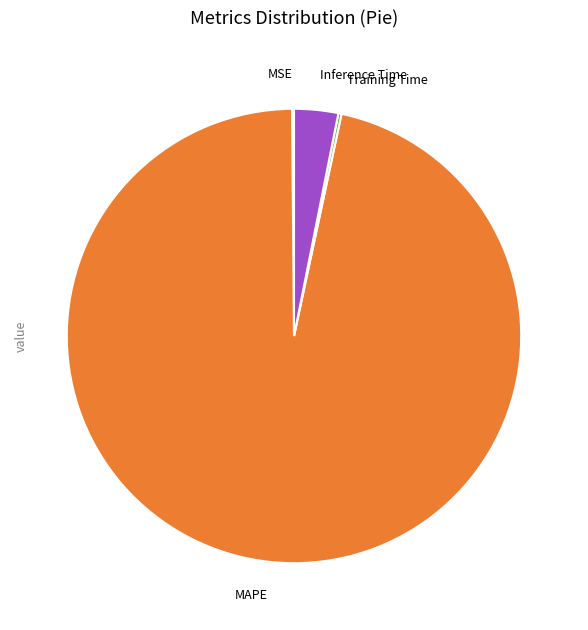

Between Inference Time and MAPE, which is larger?

MAPE